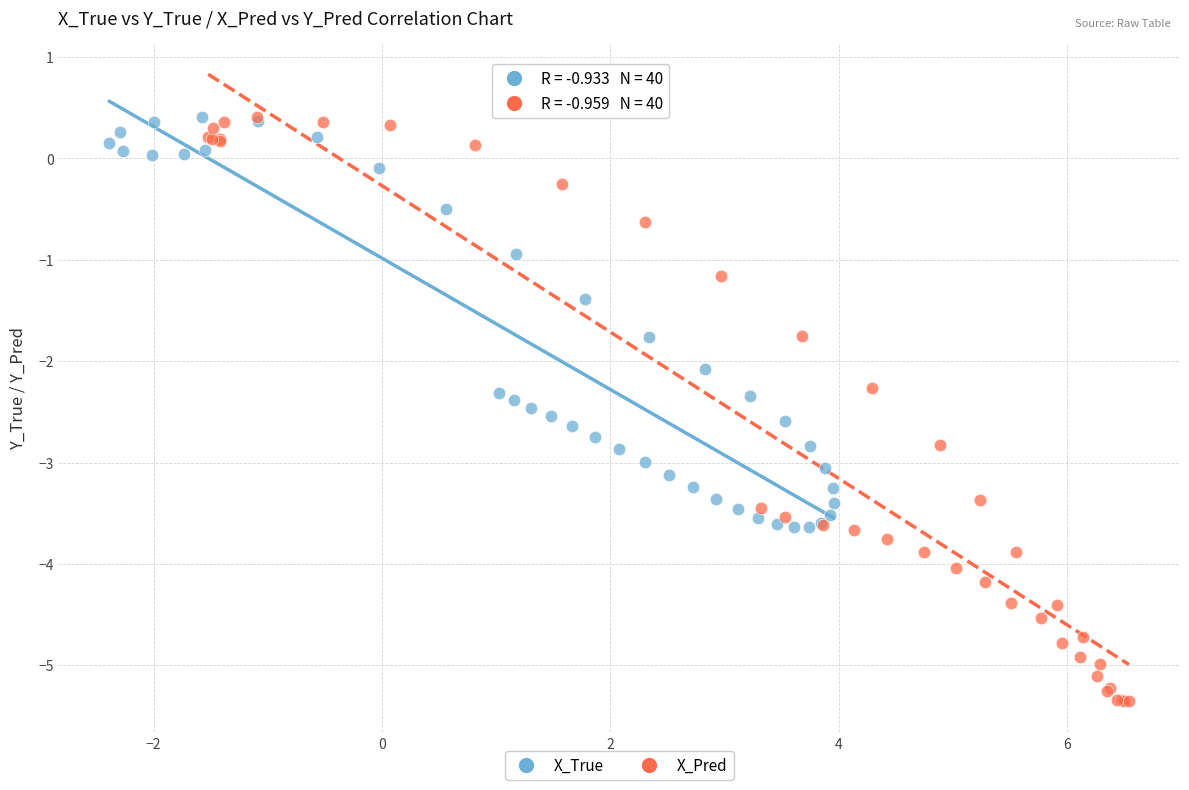

Which series has the widest spread of Y values?

X_Pred